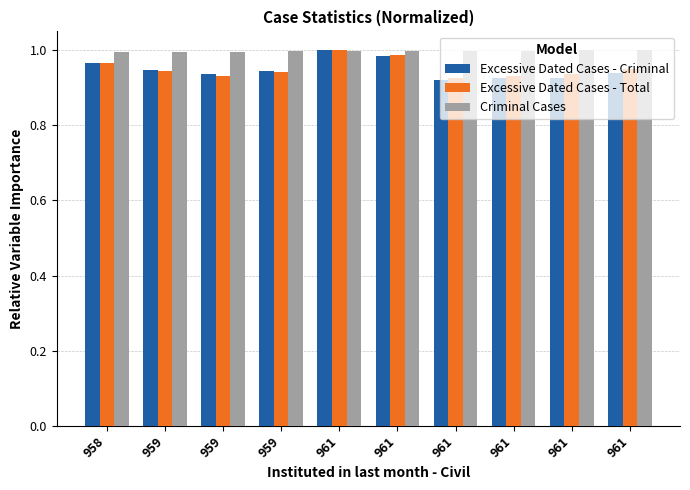

What is the lowest value of the Excessive Dated Cases - Total series?

0.9